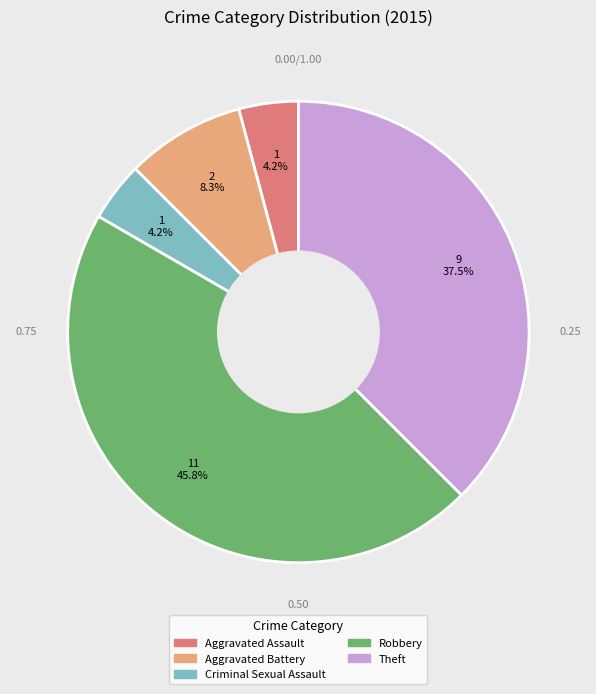

Does Robbery account for over 50% of the chart?

No